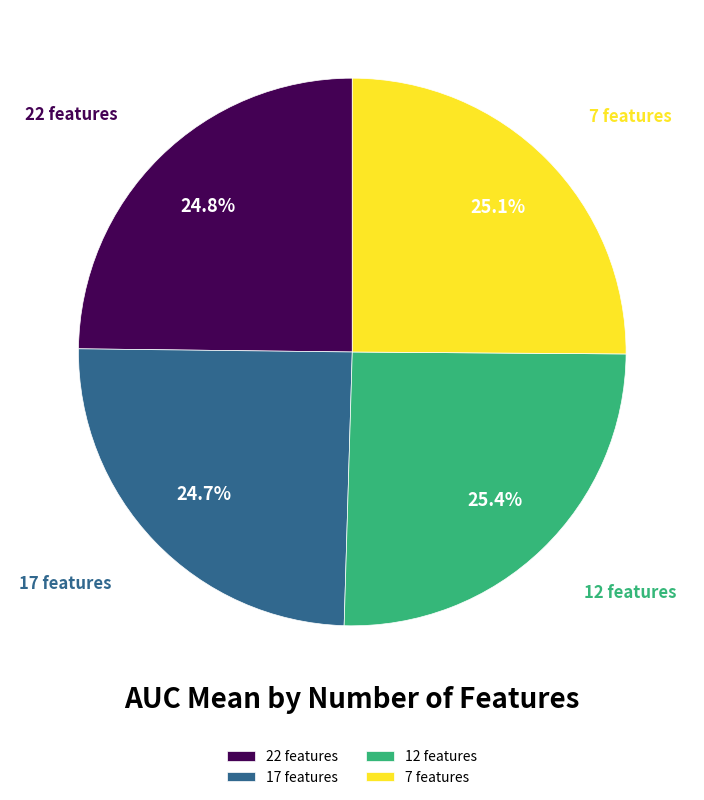

To the nearest percent, what is the combined percentage of 17 features and 7 features?

50%